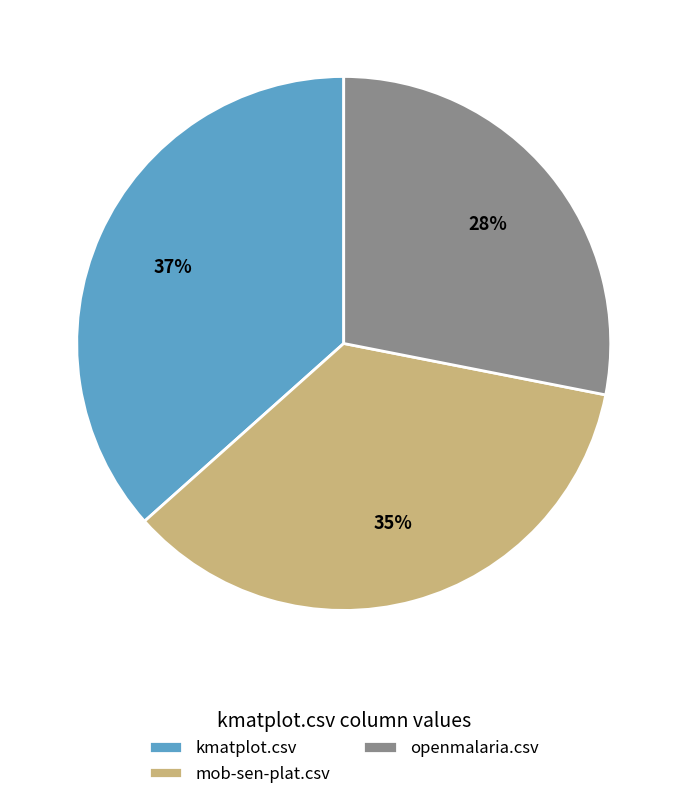

Is the sum of mob-sen-plat.csv and kmatplot.csv greater than half?

Yes